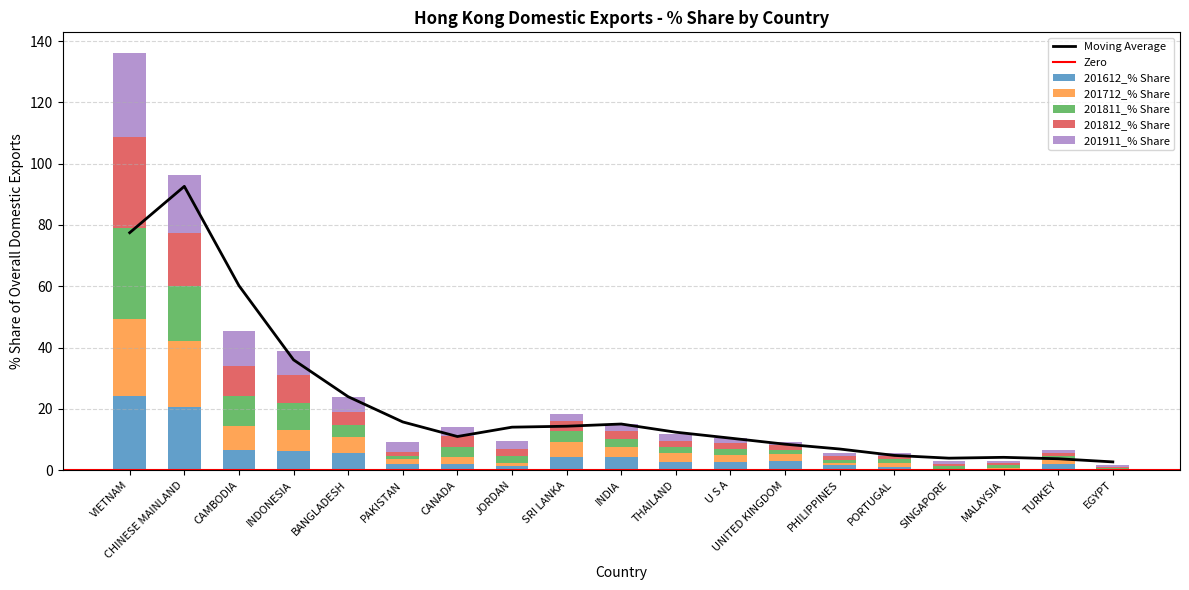

Which series has the largest total across all categories?

201911_% Share